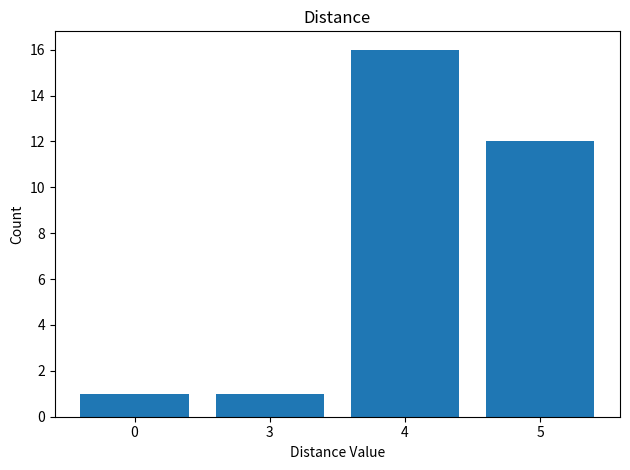

What is the difference between the maximum and second lowest values?

15